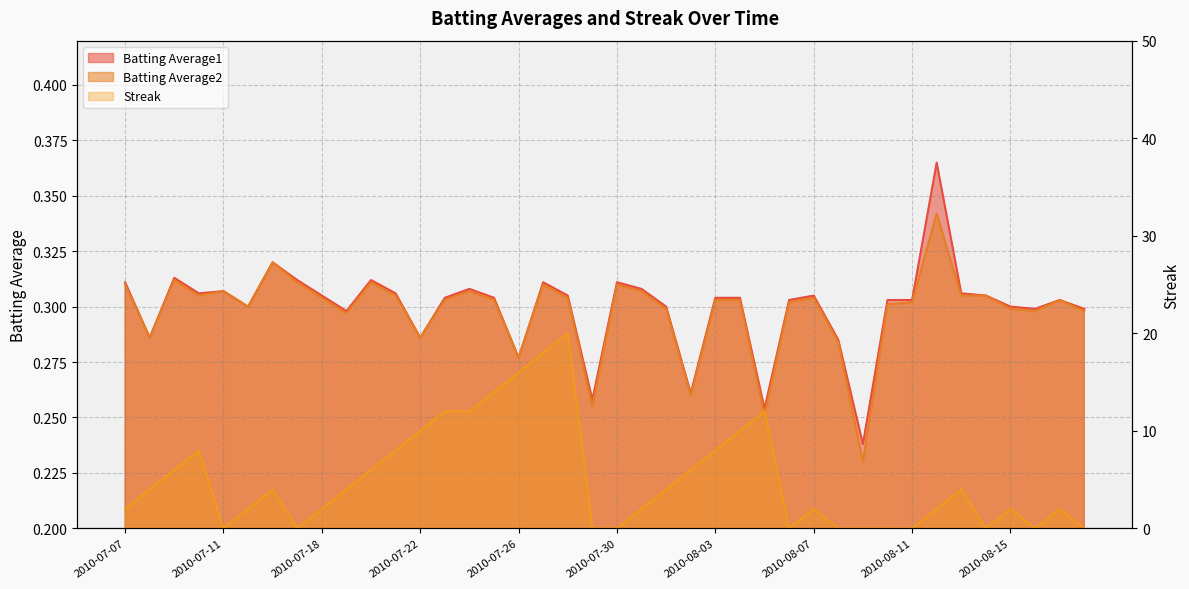

The Batting Average1 series shows 0.3 at 2010-08-07. True or false?

True